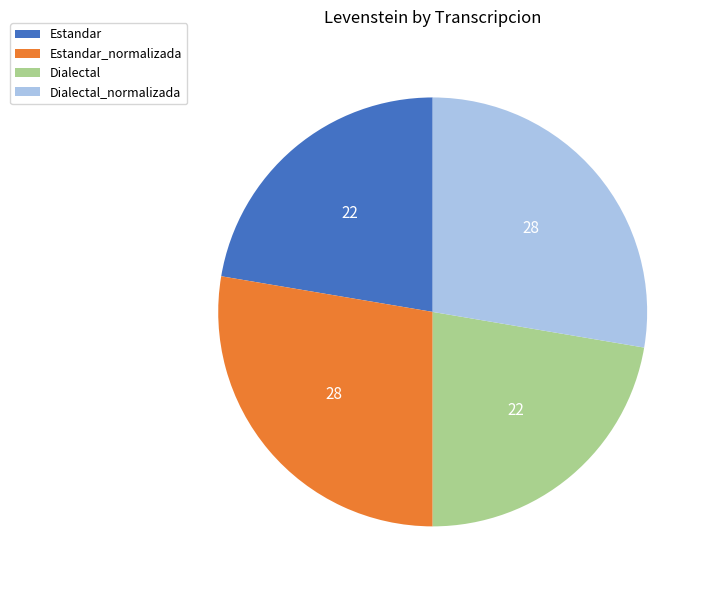

Between Dialectal and Estandar_normalizada, which is larger?

Estandar_normalizada